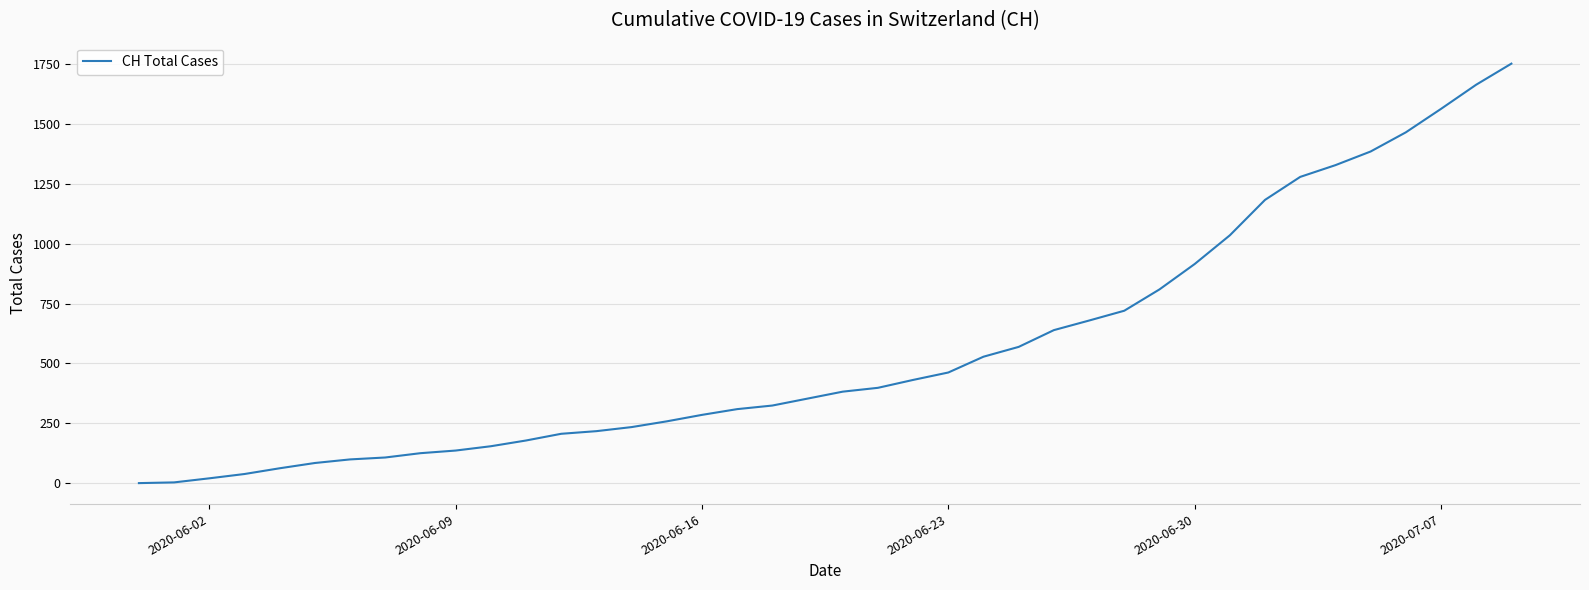

What is the difference between the maximum and minimum values?

1752